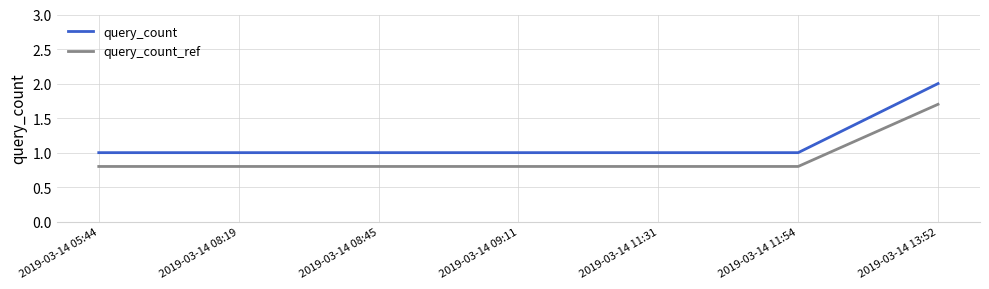

What is the total value across all series at 2019-03-14 05:44?

1.8